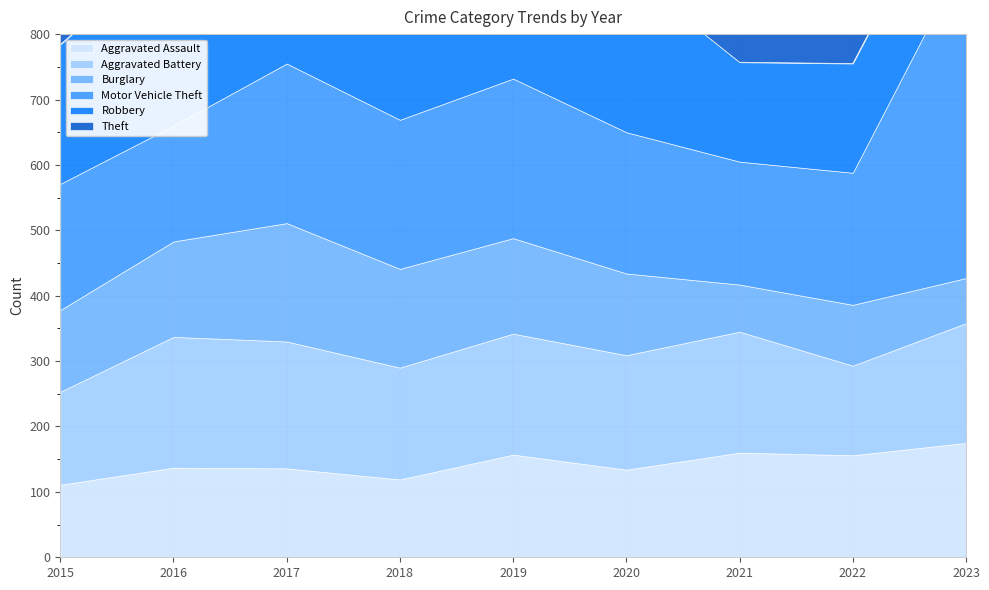

Is the value of Motor Vehicle Theft at 2023 greater than the value of Aggravated Battery at 2021?

Yes